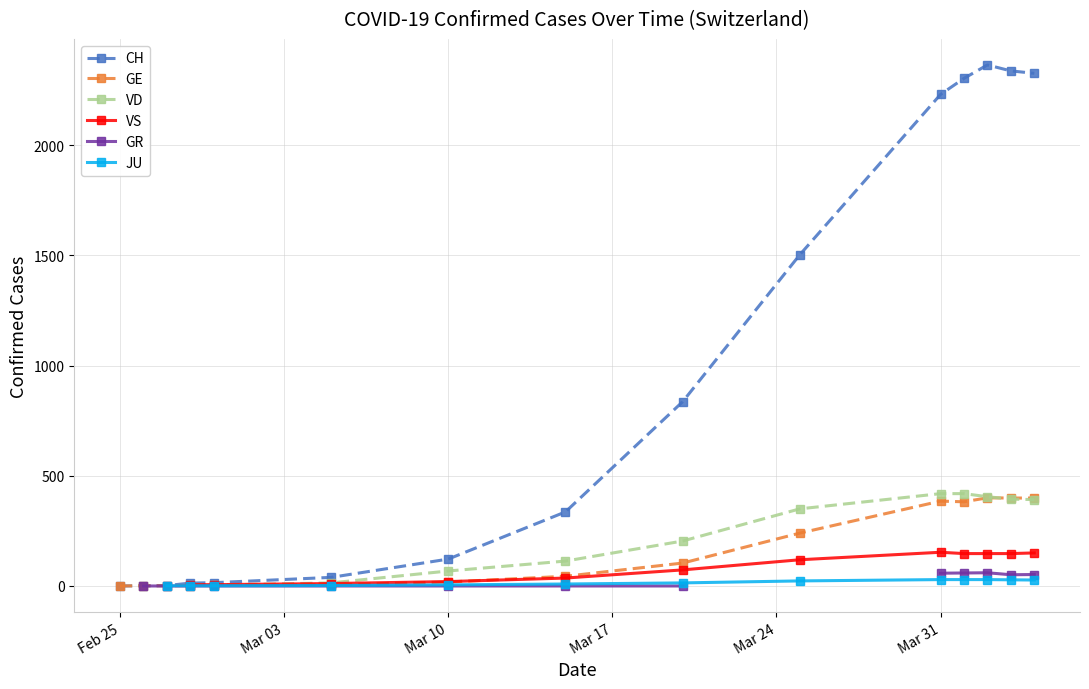

How many interior local valleys does the GR series have?

1